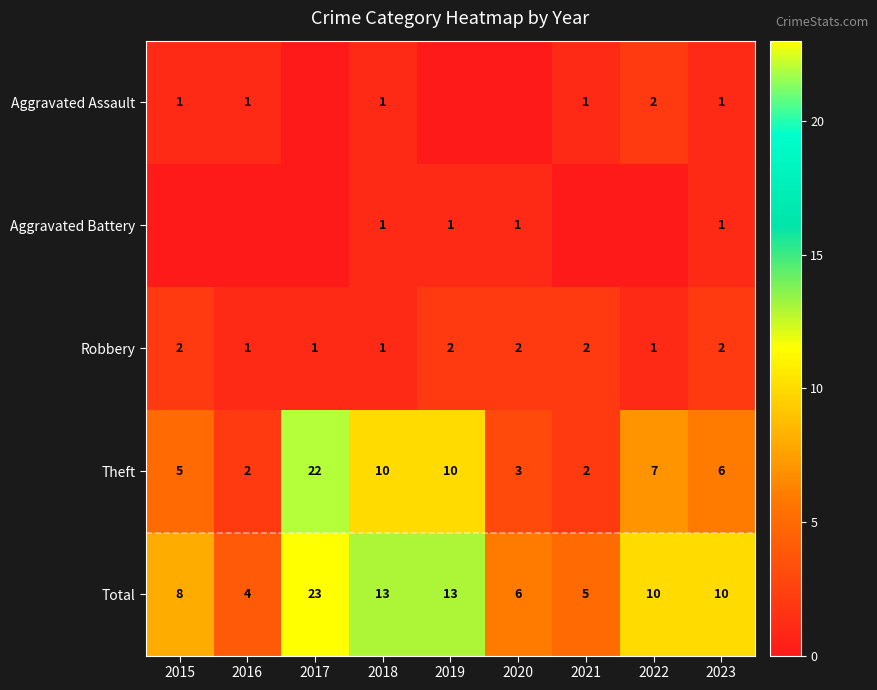

True or false: Total has a value of 10 at 2020.

False